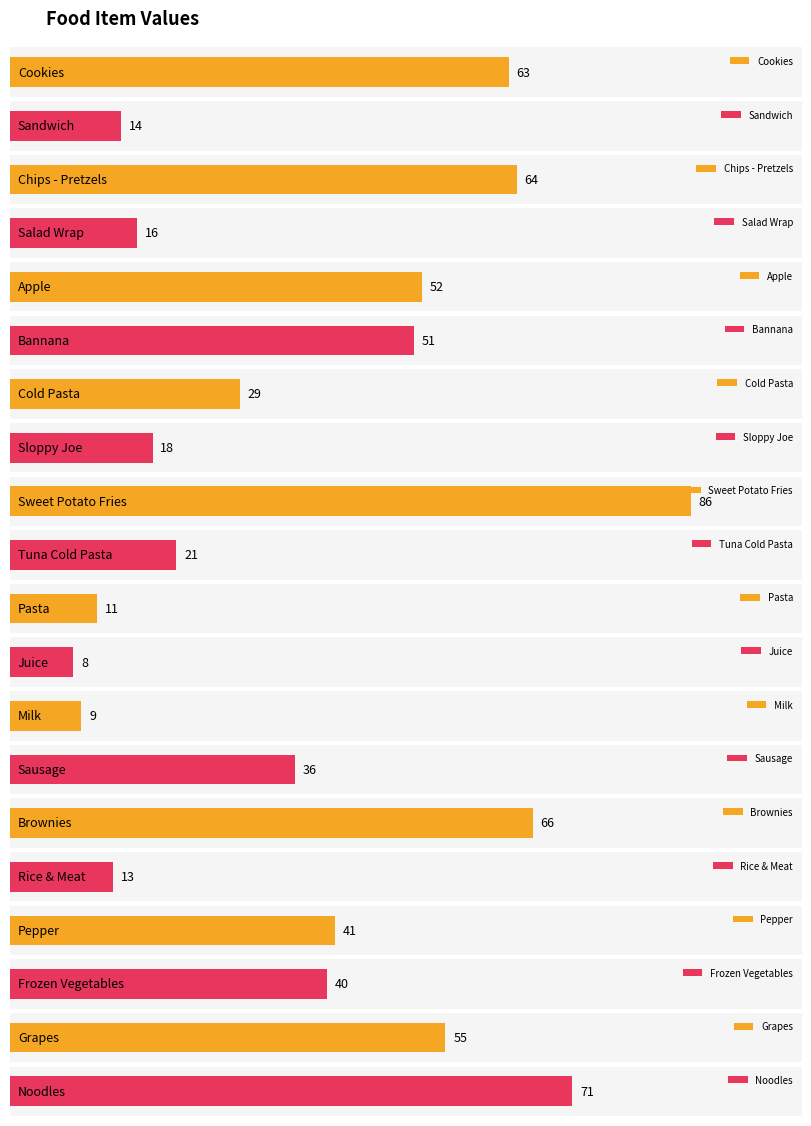

Reading left to right, transcribe all the data shown in this chart.

Cookies=63	Sandwich=14	Chips - Pretzels=64	Salad Wrap=16	Apple=52	Bannana=51	Cold Pasta=29	Sloppy Joe=18	Sweet Potato Fries=86	Tuna Cold Pasta=21	Pasta=11	Juice=8	Milk=9	Sausage=36	Brownies=66	Rice & Meat=13	Pepper=41	Frozen Vegetables=40	Grapes=55	Noodles=71